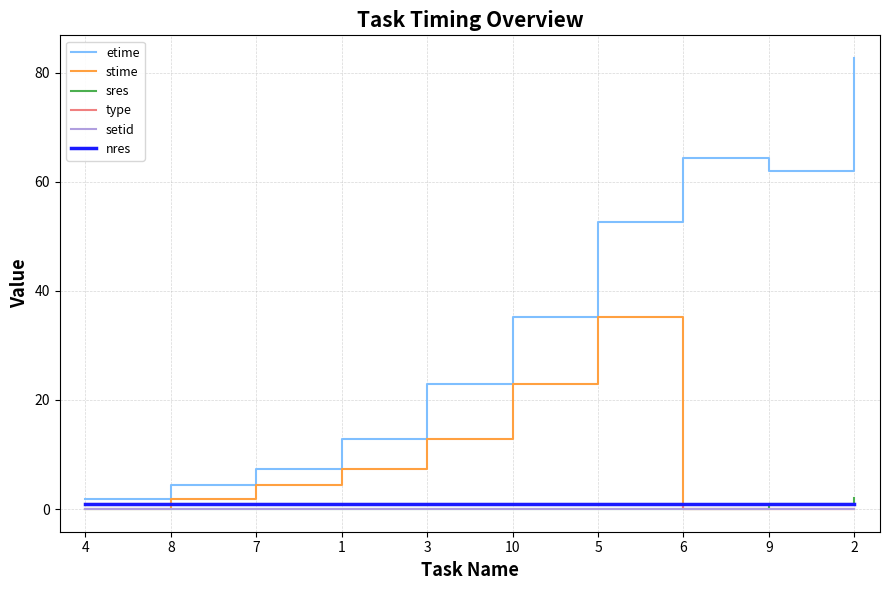

Which series has the largest total across all categories?

etime